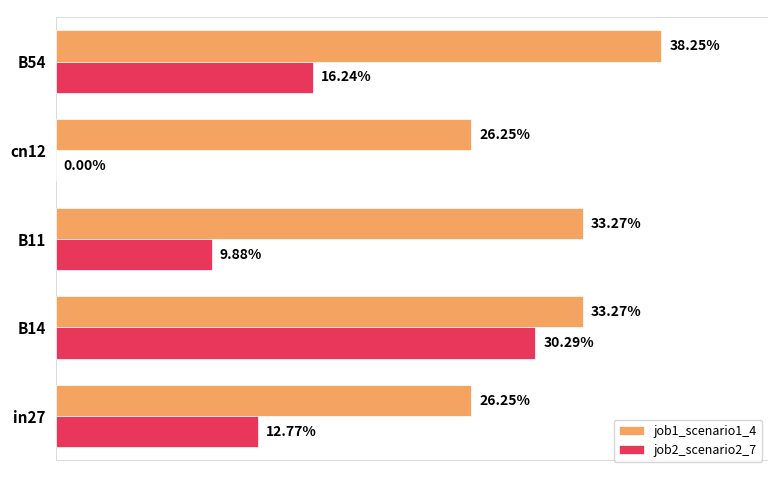

What are all the series names shown in the legend?

job1_scenario1_4, job2_scenario2_7